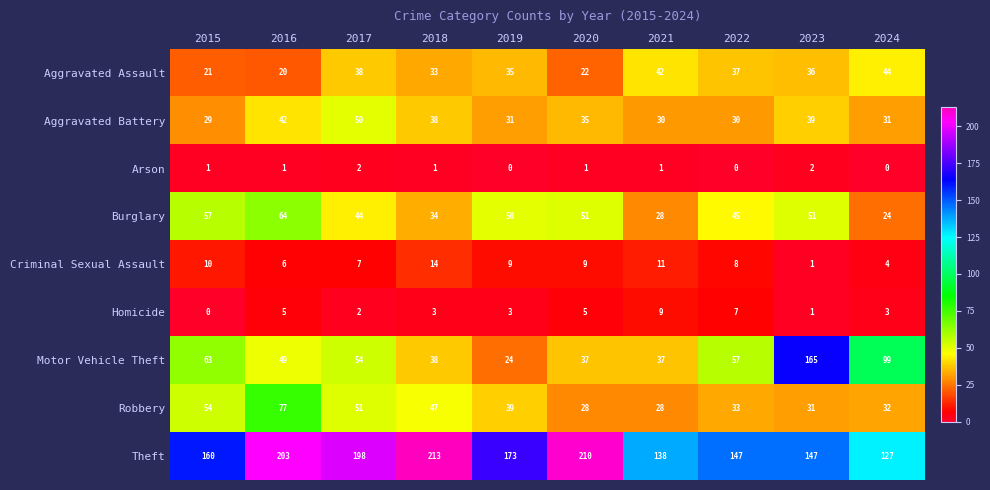

What is the sum of the Robbery values at 2023 and 2017?

82